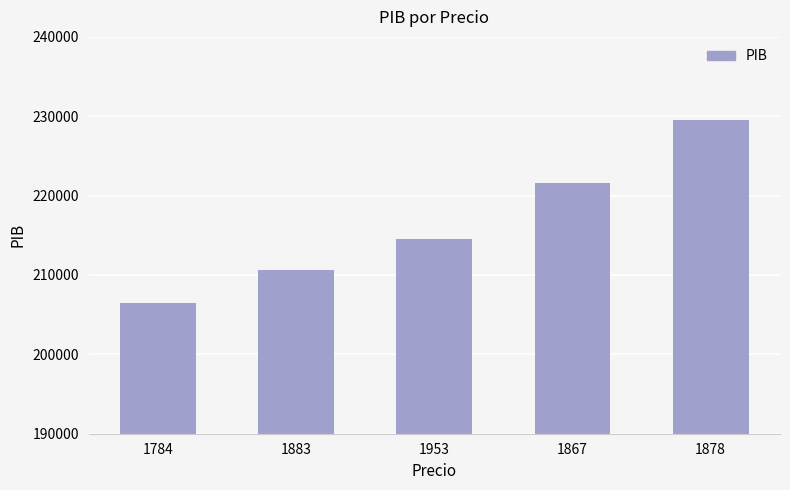

At which label does the data first exceed 214483?

1953